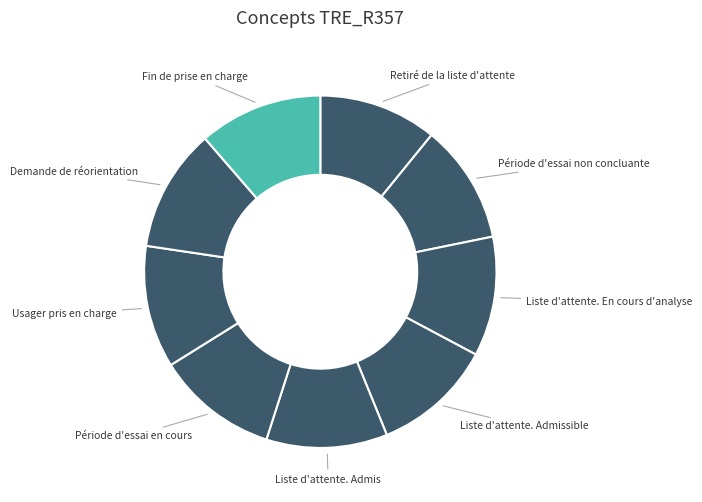

Is the sum of Fin de prise en charge and Usager pris en charge greater than half?

No